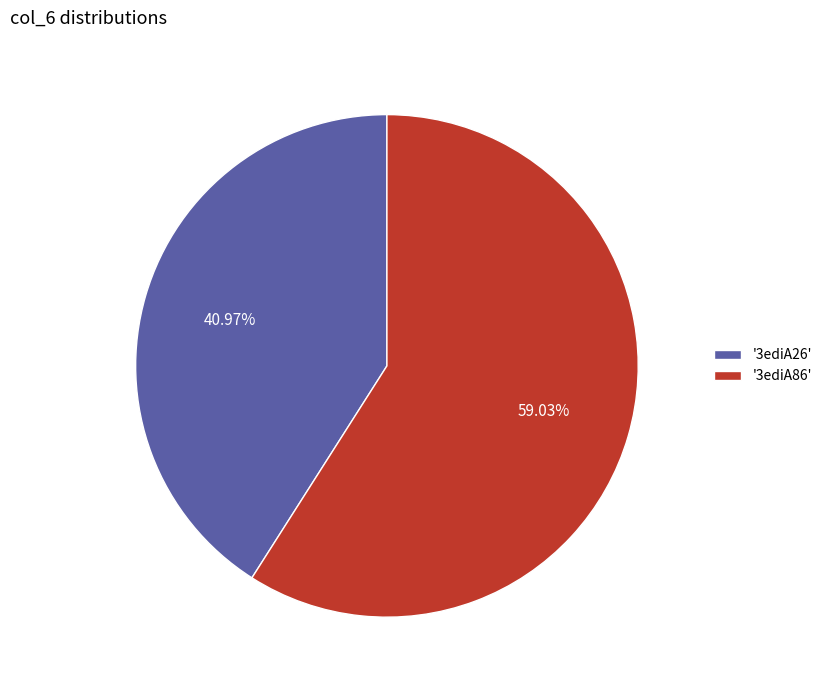

Is the sum of '3ediA86' and '3ediA26' greater than half?

Yes